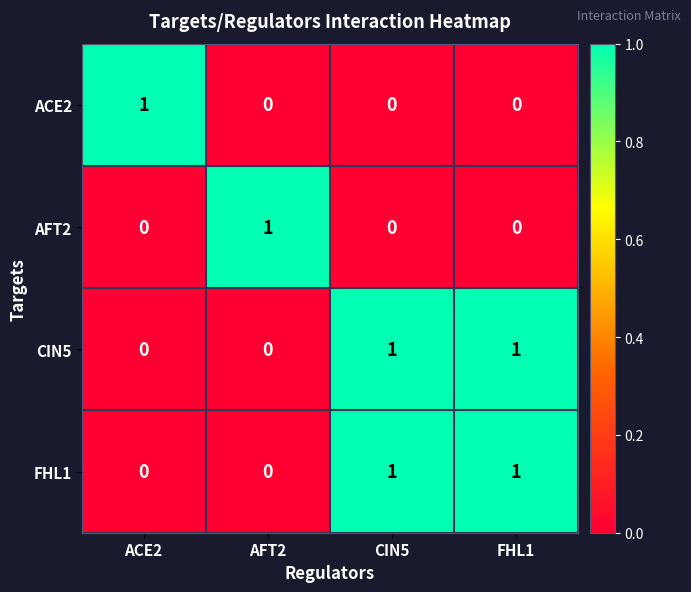

Count the FHL1 values in the range 0 to 1.

4